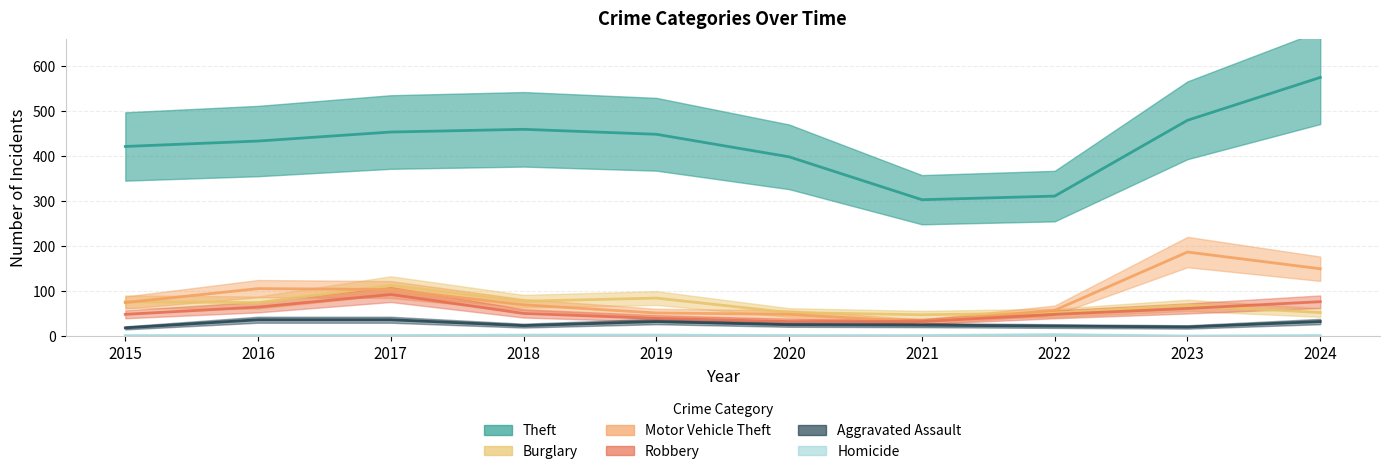

True or false: Homicide has more than 0 points higher than both neighbors.

True